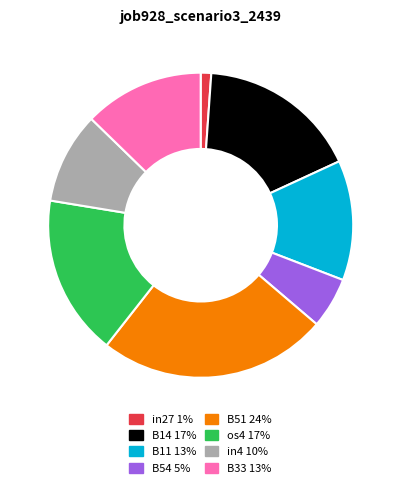

Does any single category account for the majority?

No